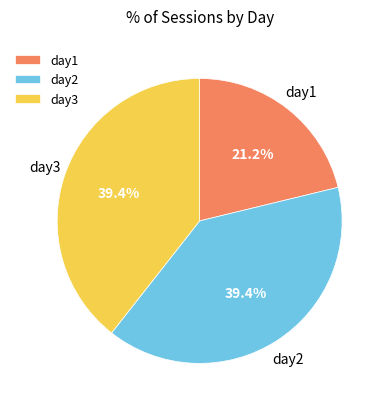

What percentage do day2 and day1 together represent?

60.6%